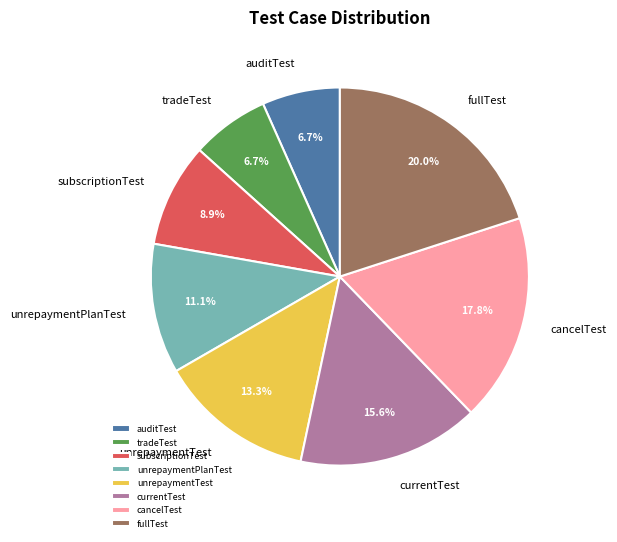

What is the largest slice in the pie chart?

fullTest